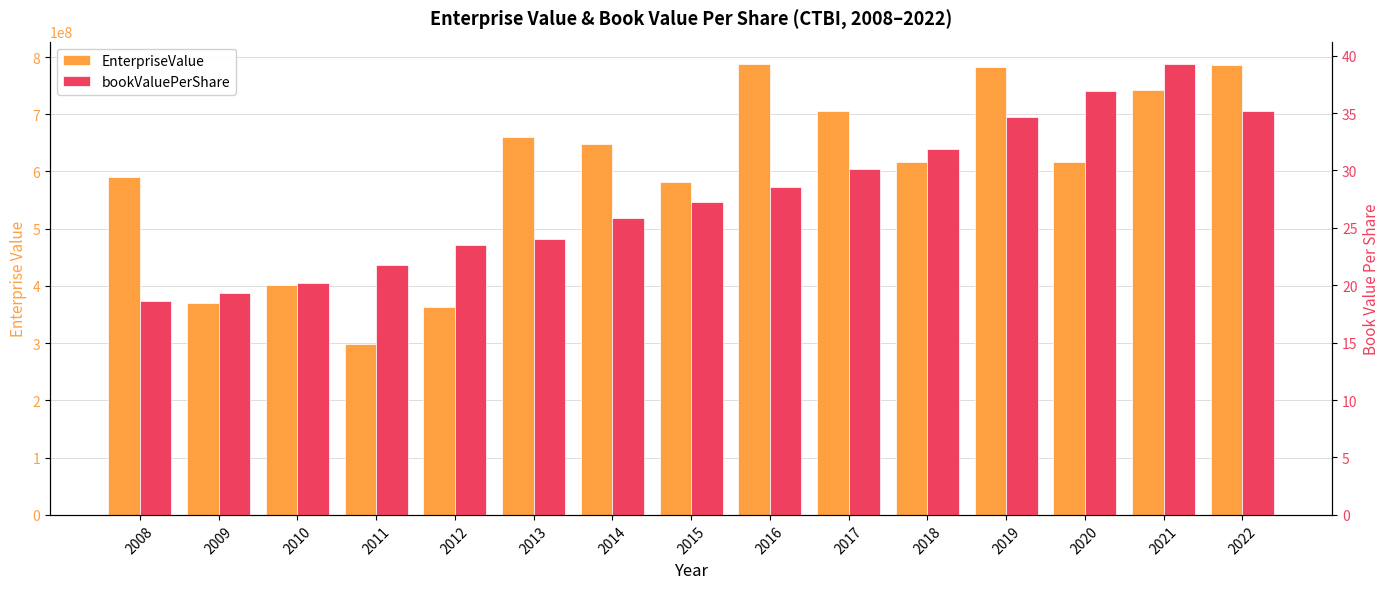

What is the difference between the second highest and second lowest values in the EnterpriseValue series?

422009000.0